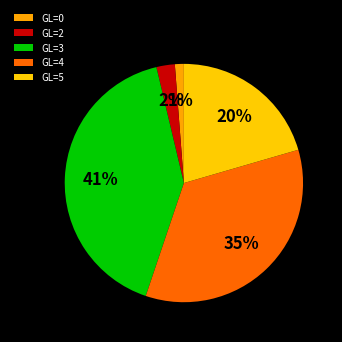

How many segments does this pie chart have?

5